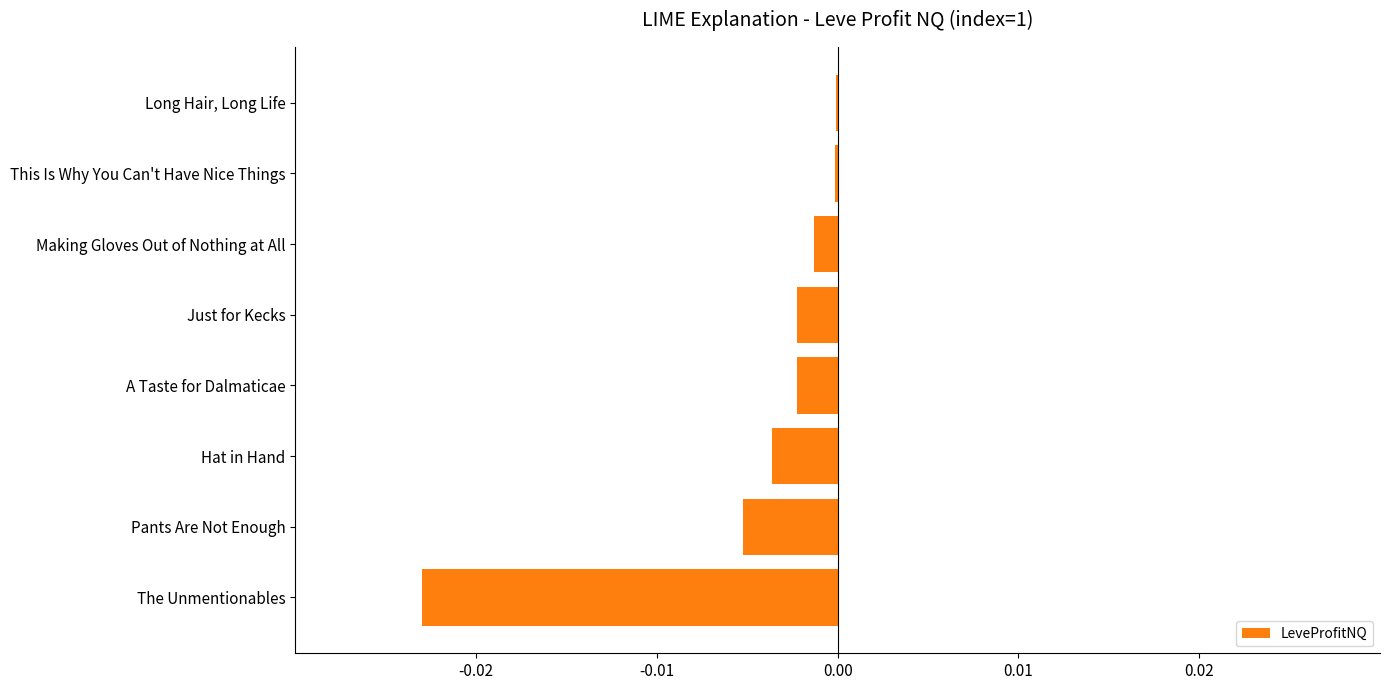

Between This Is Why You Can't Have Nice Things and Hat in Hand, which is larger?

This Is Why You Can't Have Nice Things